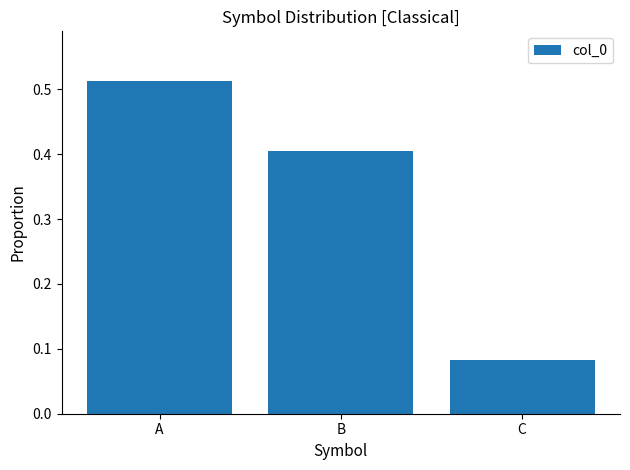

The value at B is 0.6. True or false?

False